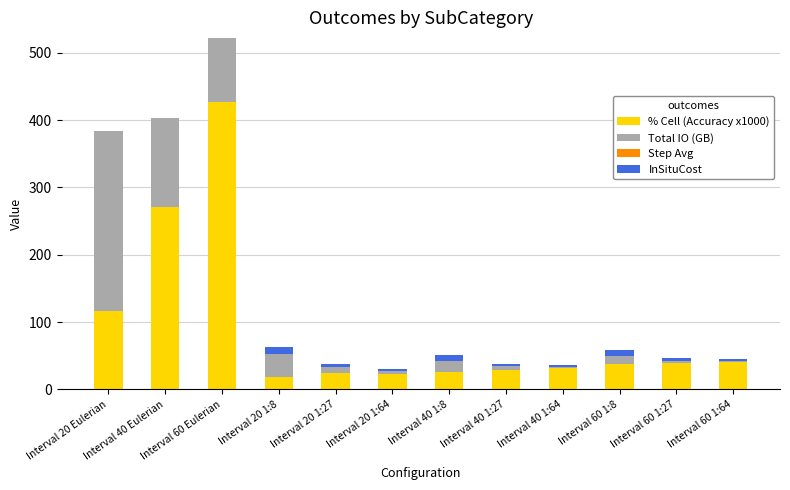

At which category is the sum across all series the highest?

Interval 60 Eulerian